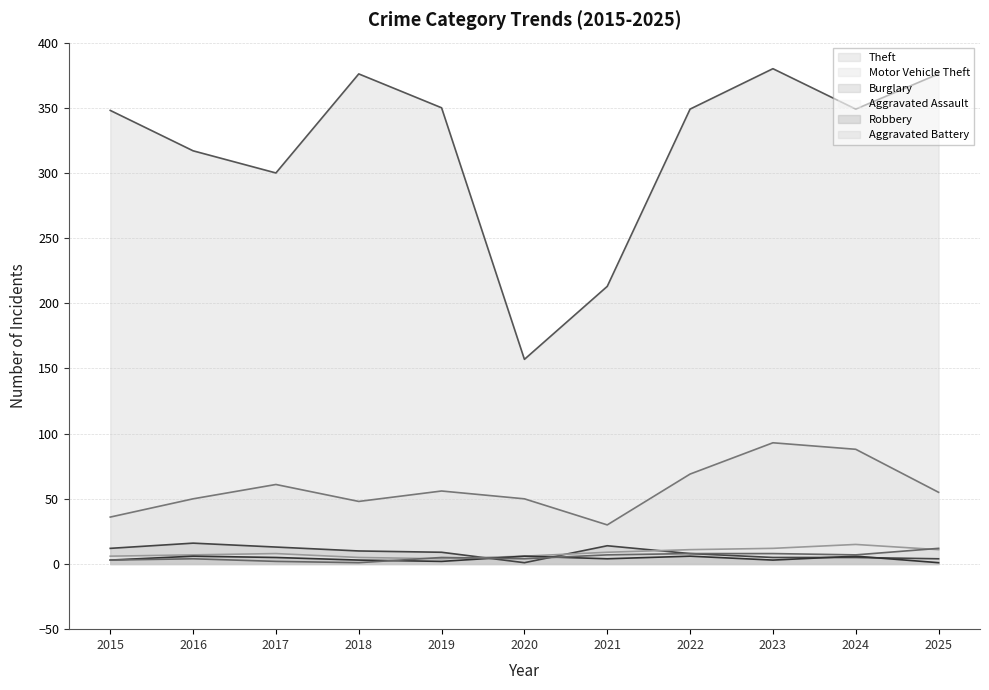

List the series in order of their peak value, lowest first.

Robbery, Aggravated Battery, Aggravated Assault, Burglary, Motor Vehicle Theft, Theft